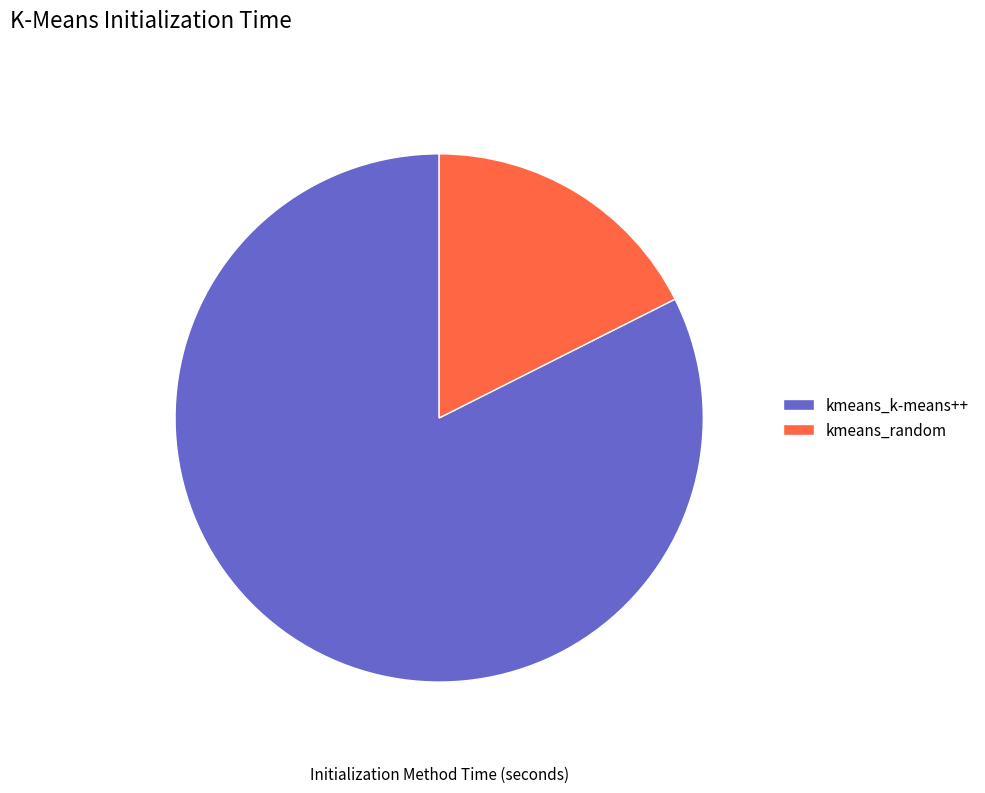

What is the ratio of the value at kmeans_k-means++ to the value at kmeans_random?

4.7